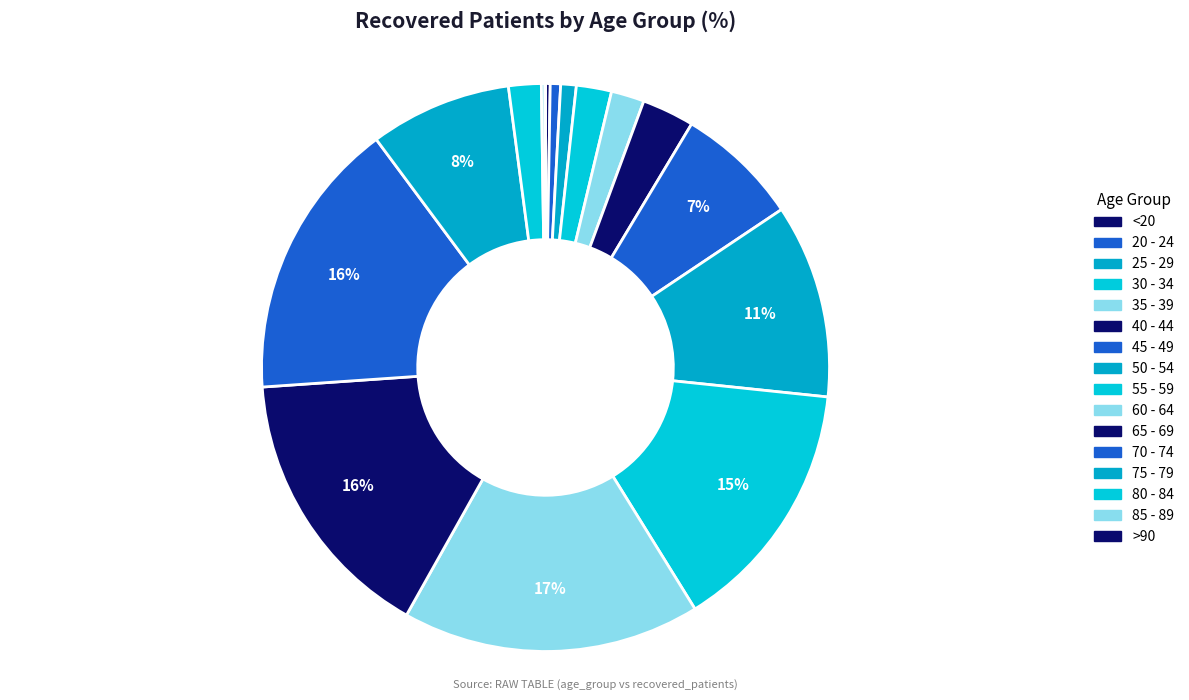

To the nearest percent, what percentage of the pie is 70 - 74?

16%